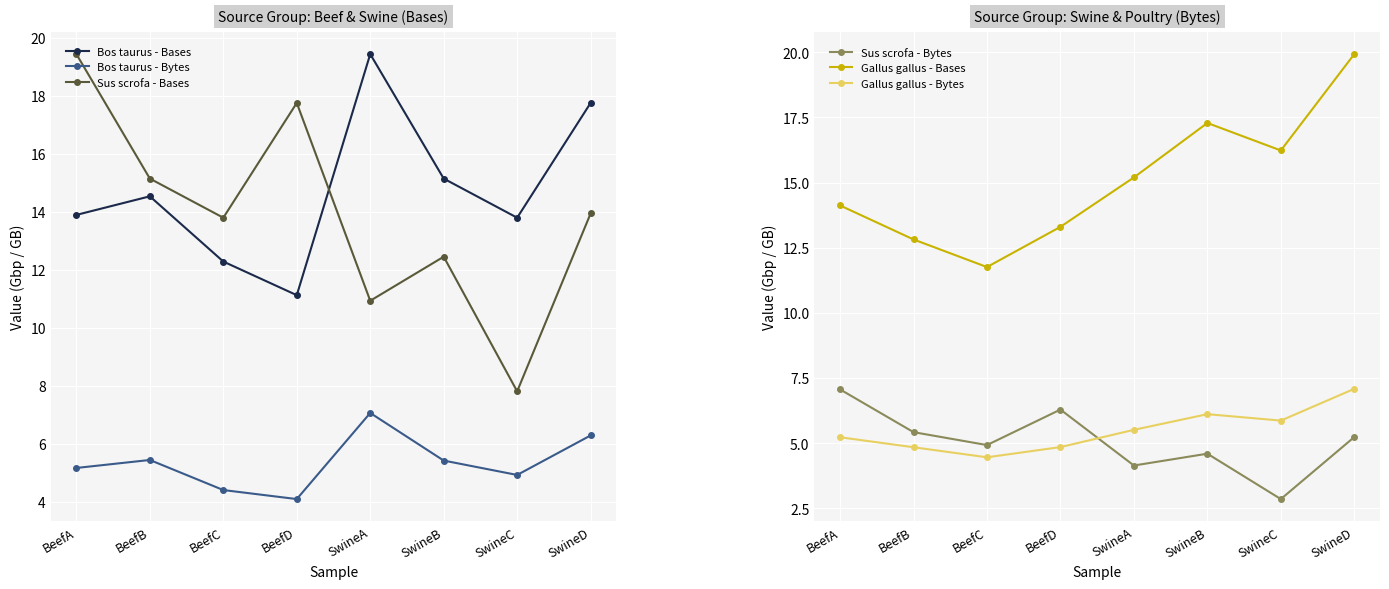

The Sus scrofa - Bytes series shows 11.2 at BeefD. True or false?

False